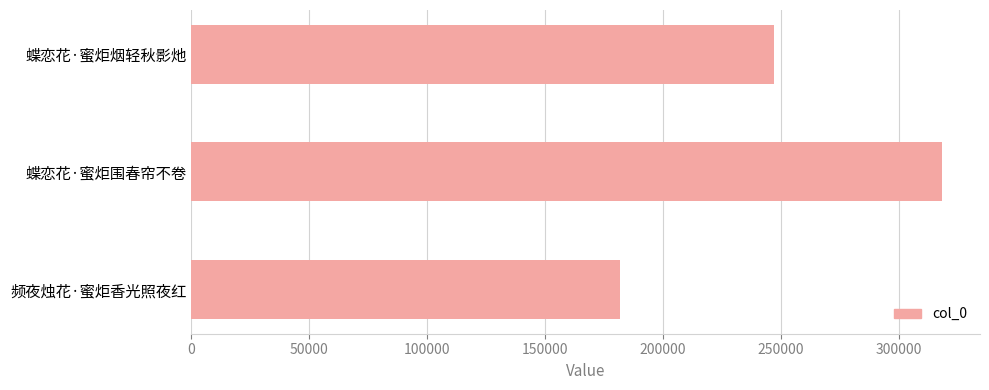

The chart shows a value of 247283 at 蝶恋花·蜜炬烟轻秋影灺. True or false?

True